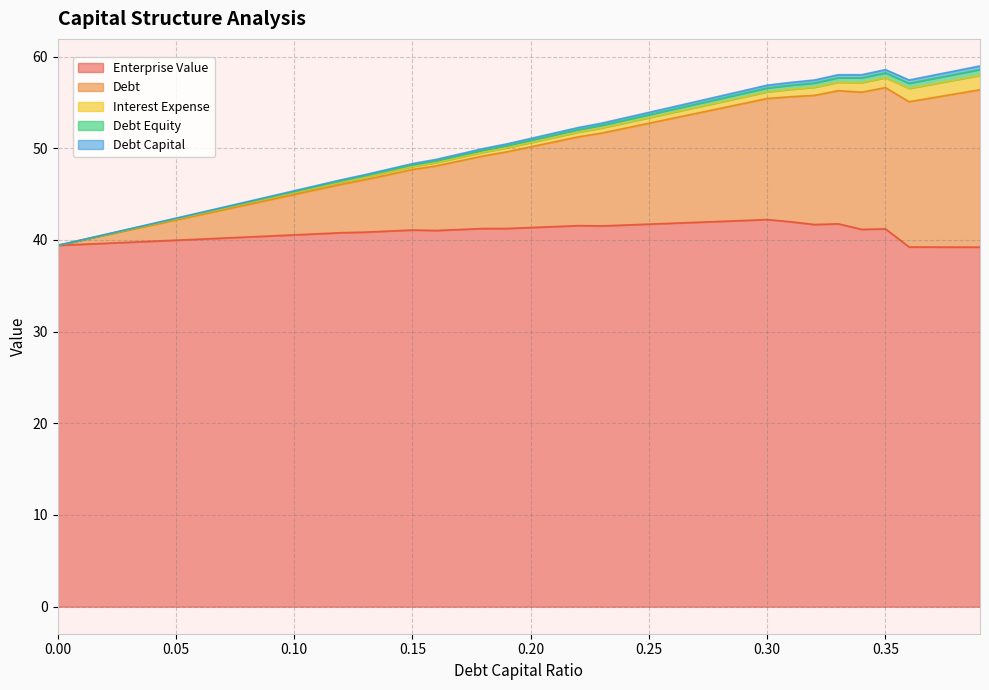

At how many categories does at least one series exceed 46?

28